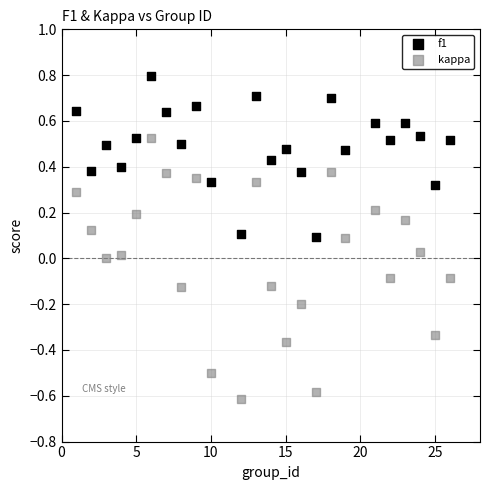

Across all data points, what is the range of X values (max minus min)?

25.0